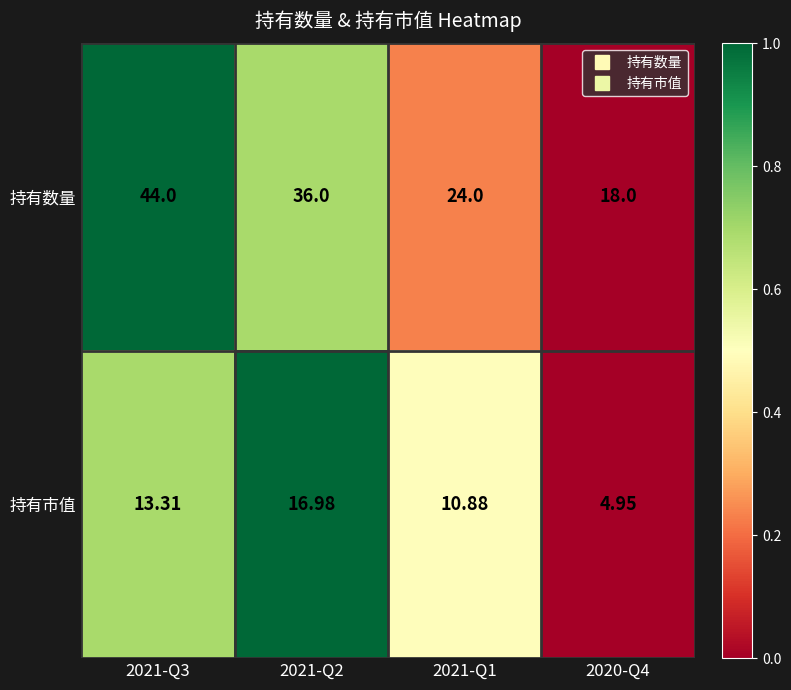

Which series has the largest range (max minus min)?

持有数量